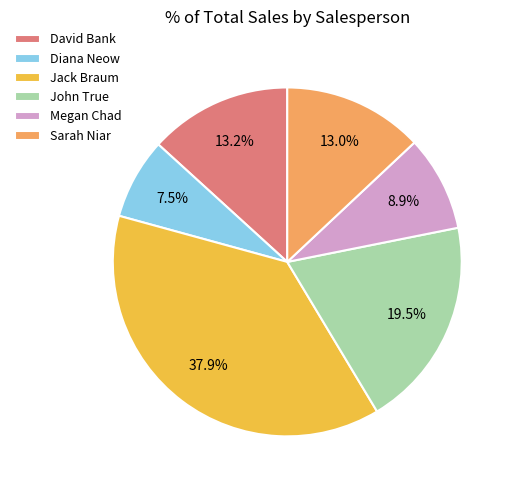

Does Megan Chad represent more than half of the total?

No